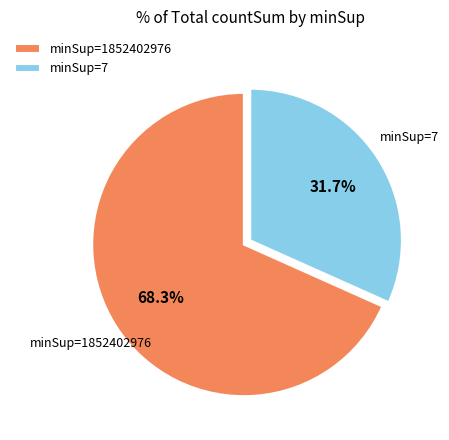

What percentage is the minSup=7 slice, to the nearest percent?

32%